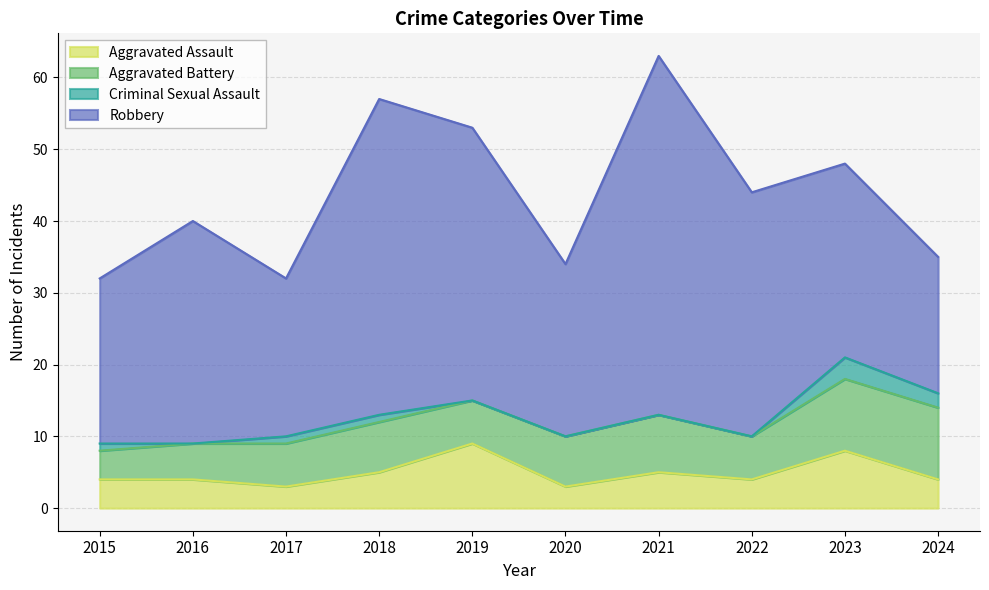

Between 2015 and 2018, which is larger?

2018